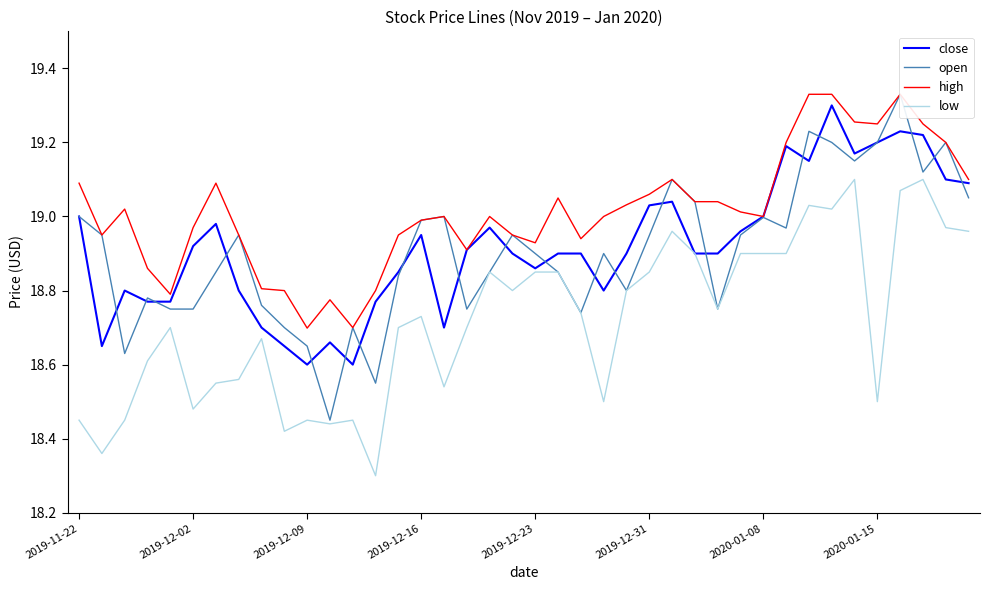

What position from the left is 23?

24